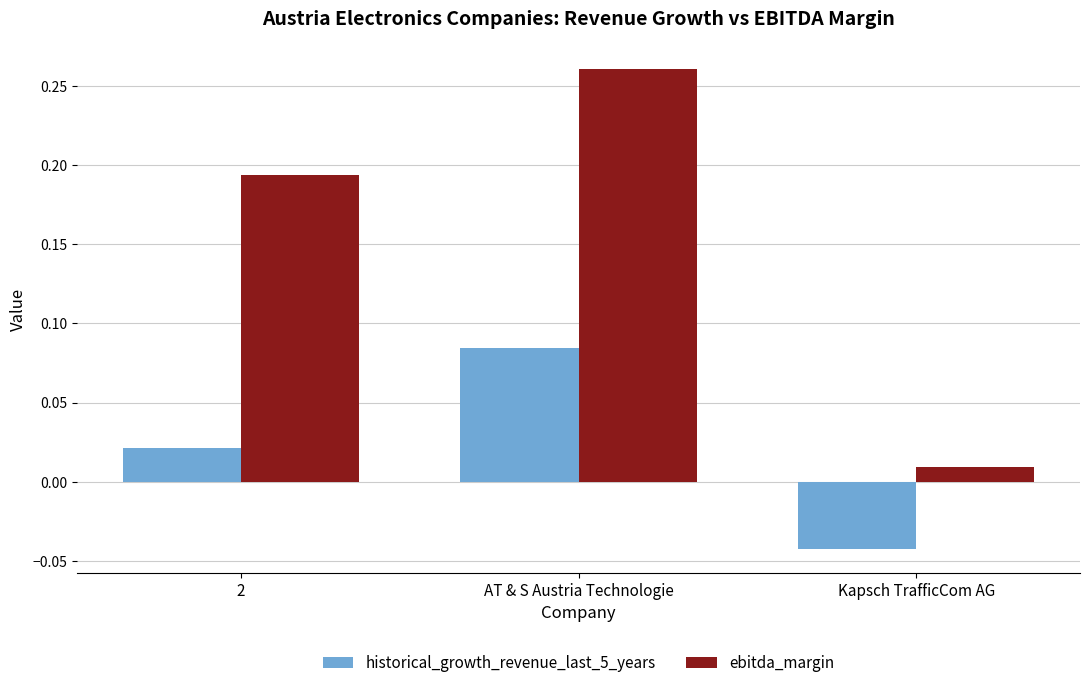

At how many categories does at least one series exceed 0?

3